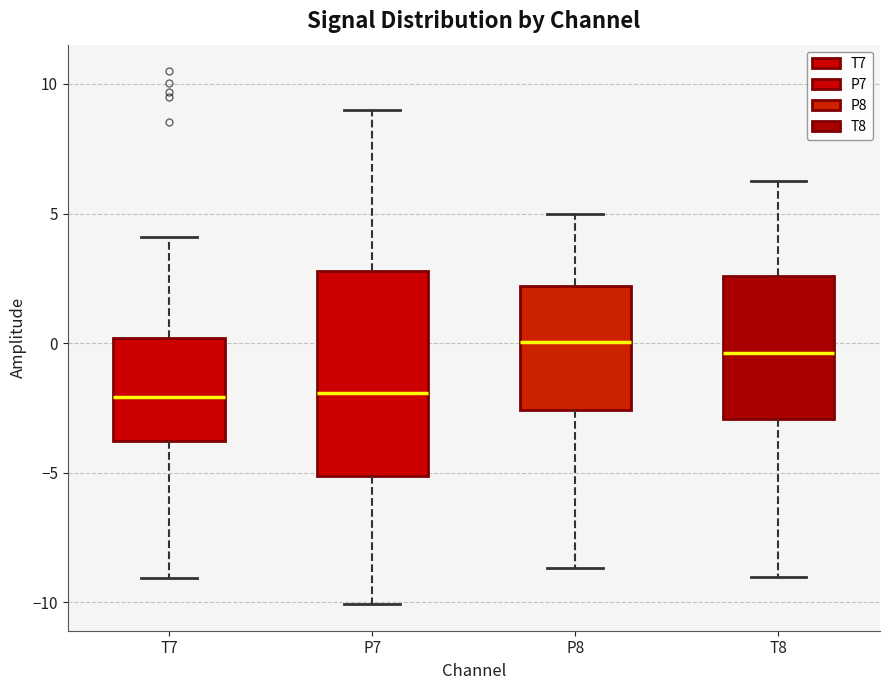

Which box is the tallest, from its lower edge to its upper edge?

P7